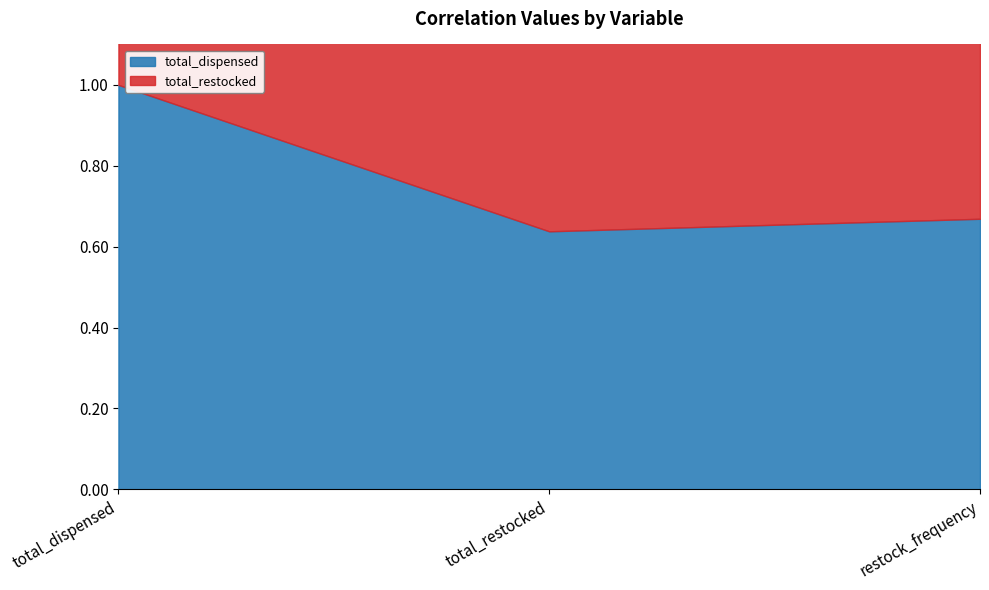

Reading left to right, what are all the values shown in this chart?

total_dispensed: total_dispensed=1.0	total_restocked=0.6	restock_frequency=0.7
total_restocked: total_dispensed=0.6	total_restocked=1.0	restock_frequency=1.0